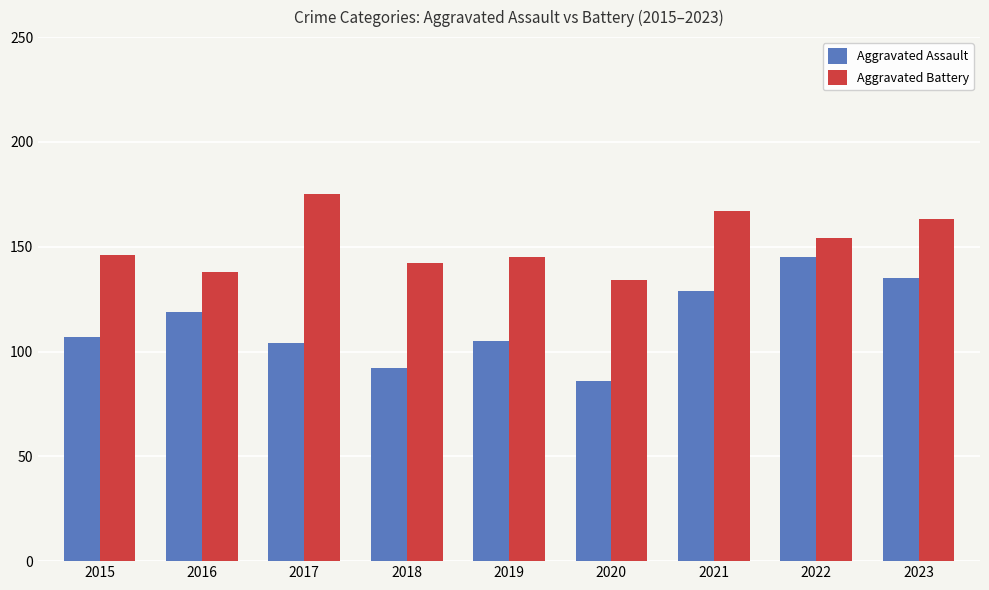

What is the minimum value for Aggravated Assault?

86